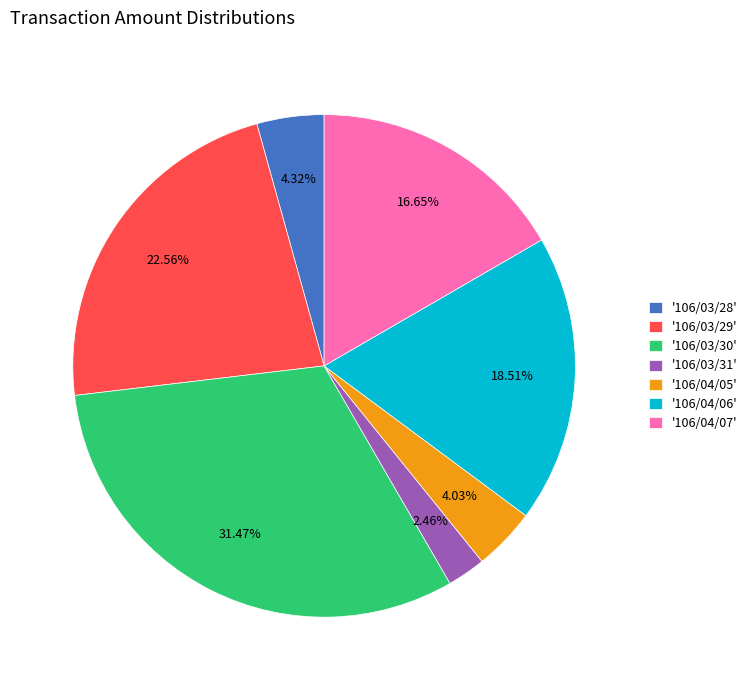

What is the ratio of the value at '106/04/07' to the value at '106/04/05'?

4.1